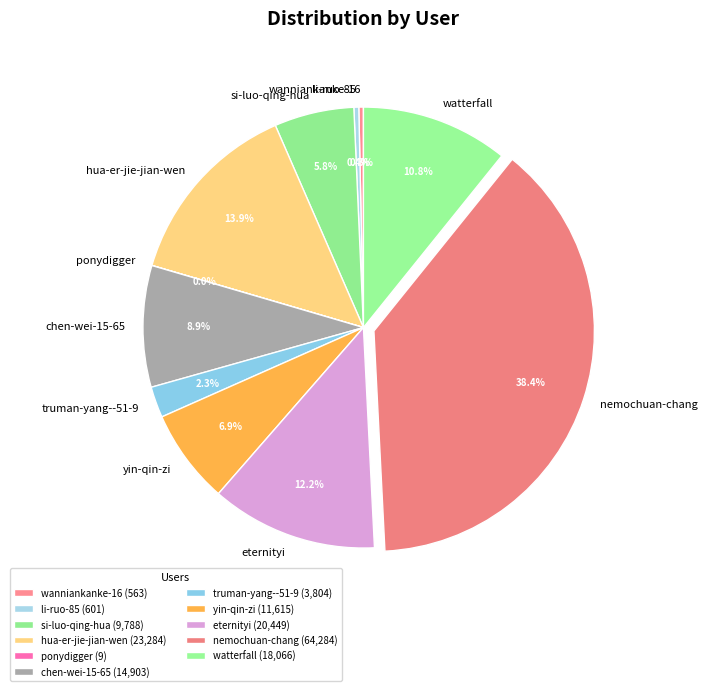

Which has a higher value, hua-er-jie-jian-wen or li-ruo-85?

hua-er-jie-jian-wen